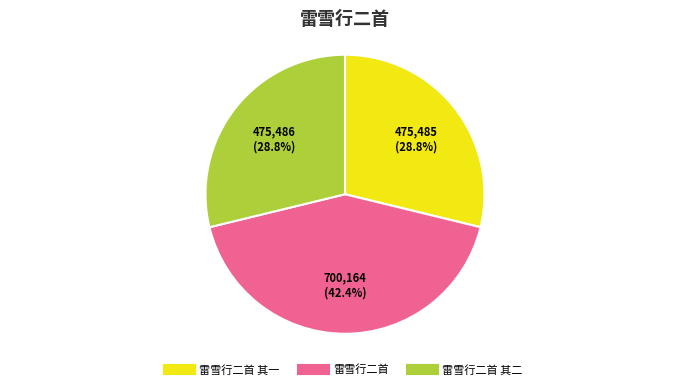

Is there a majority slice in this chart?

No